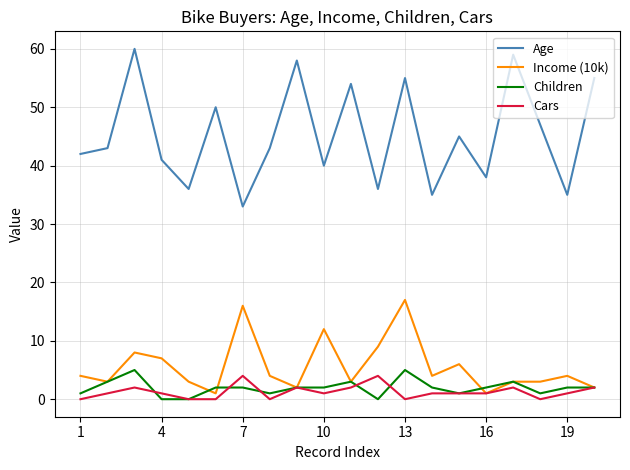

What is the maximum value for Age?

60